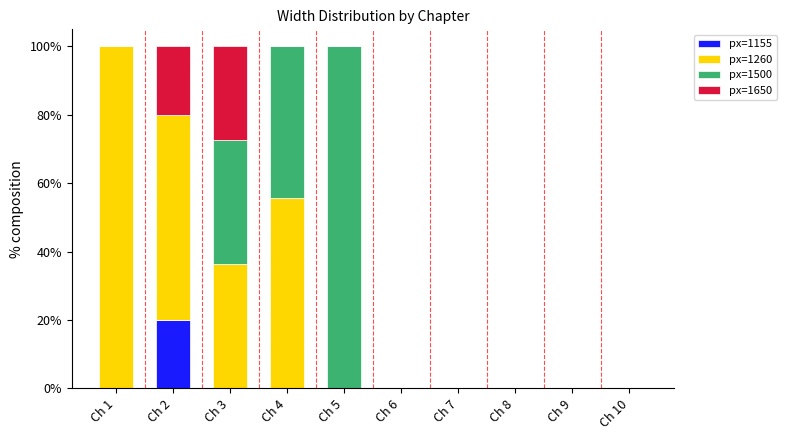

What is the total value across all series at Ch 2?

100.0